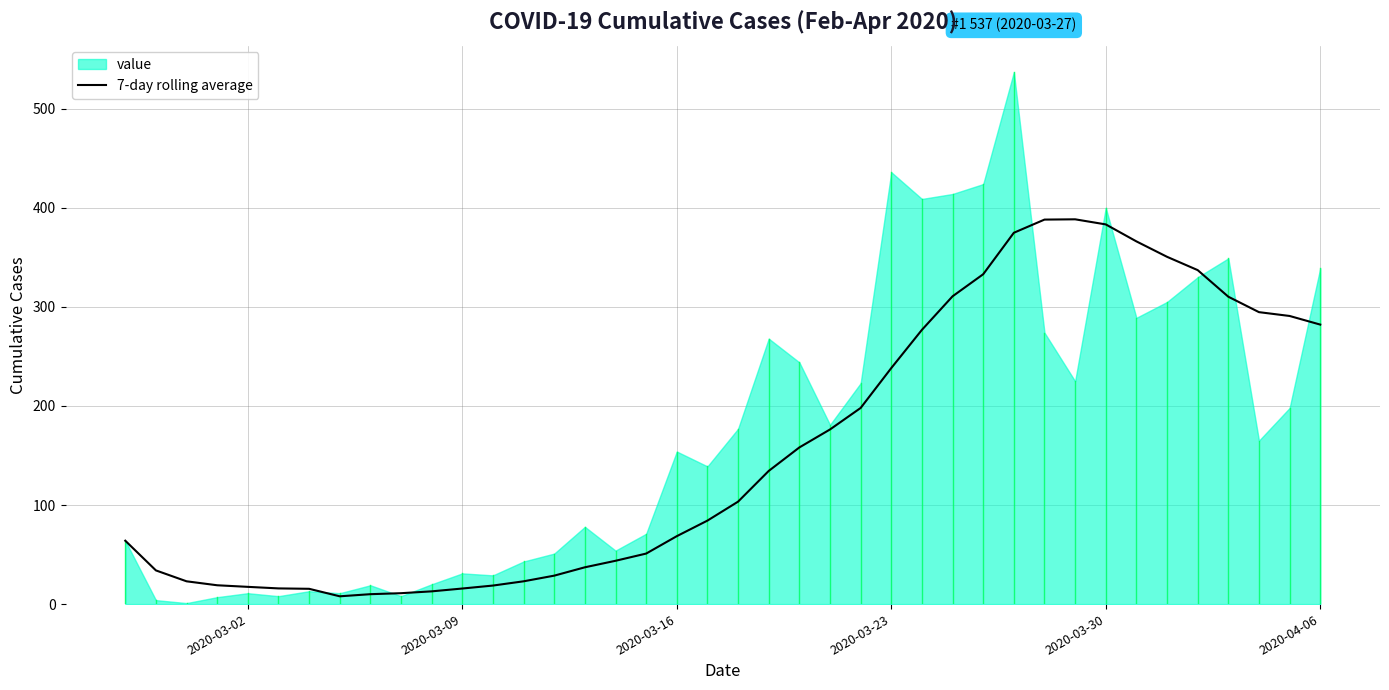

Reading left to right, extract all data points from this chart.

64.0	34.0	23.0	19.0	17.4	15.8	15.4	7.9	10.0	11.0	12.9	15.7	18.7	23.0	28.7	37.1	43.7	51.0	68.6	84.3	103.4	134.4	158.1	176.3	198.0	238.3	276.9	310.7	333.0	374.9	388.1	388.4	383.3	366.1	350.6	337.1	310.3	294.7	290.9	282.1